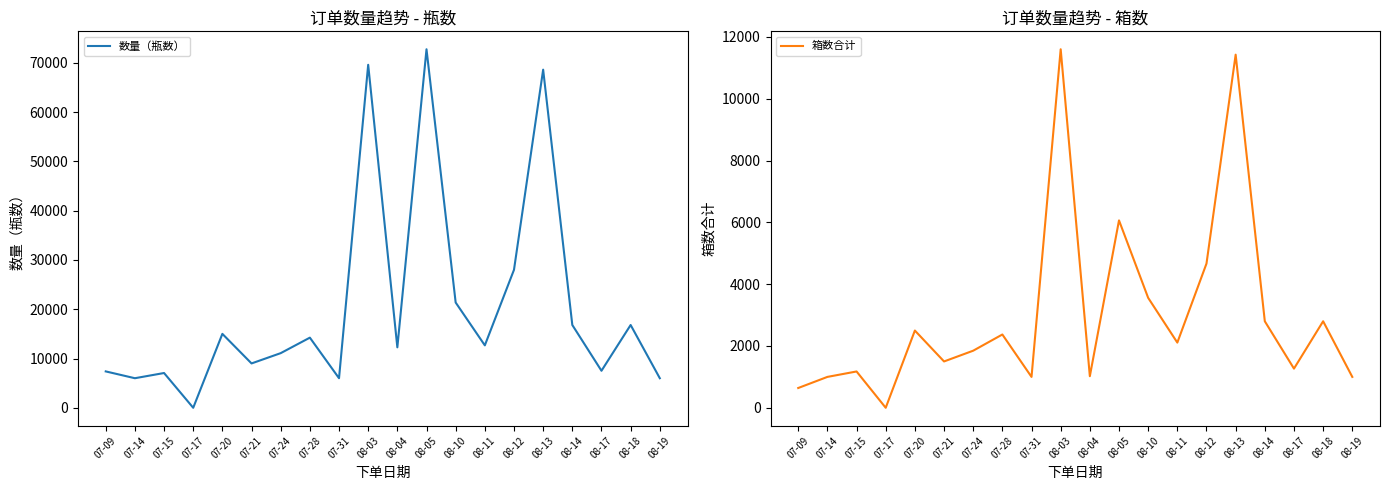

What is the value of the 数量（瓶数） point at the 8th from the left?

14232